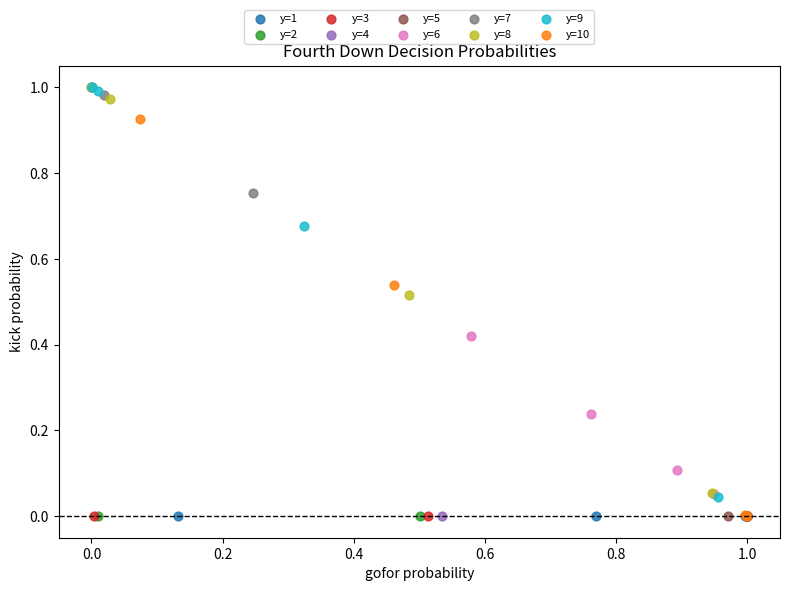

What are all the series names shown in the legend?

y=1, y=2, y=3, y=4, y=5, y=6, y=7, y=8, y=9, y=10